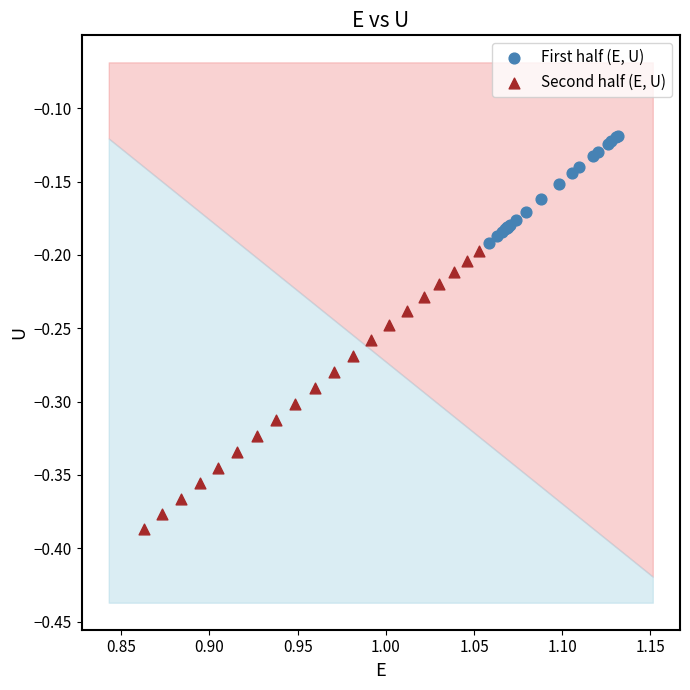

What are all the series names shown in the legend?

First half (E, U), Second half (E, U)